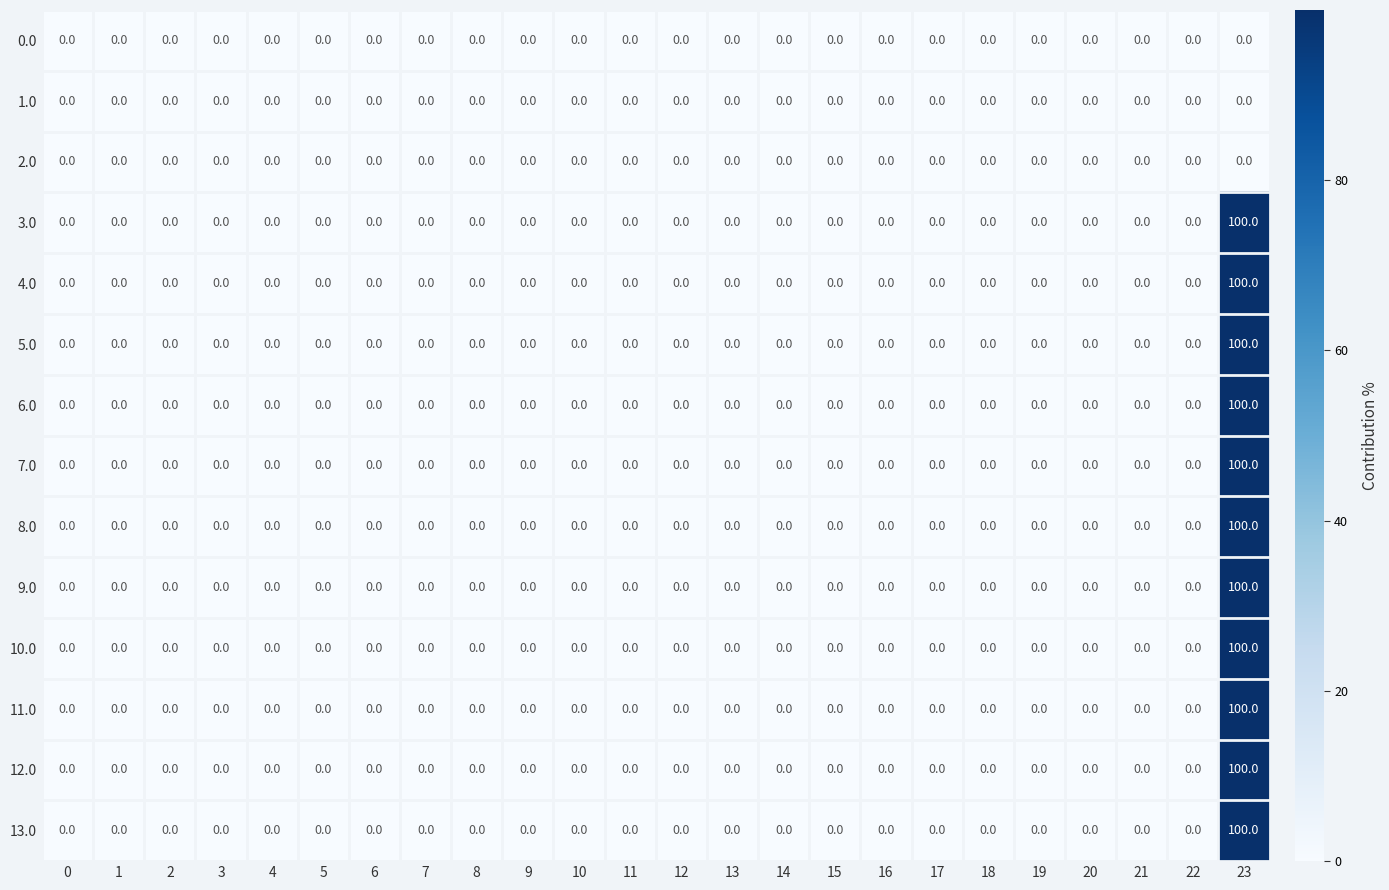

True or false: 5.0 has a value of 36 at 1.

False